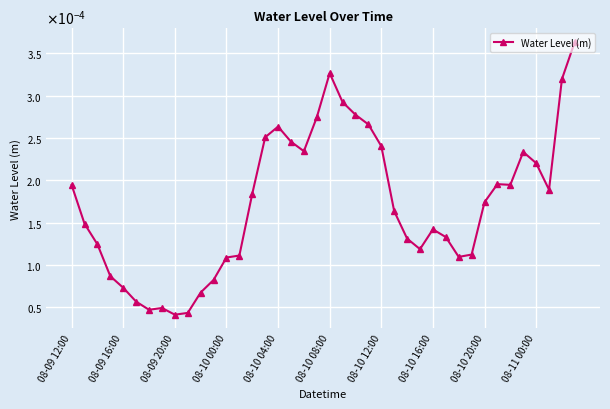

Does the chart display data point markers on the line(s)?

Yes